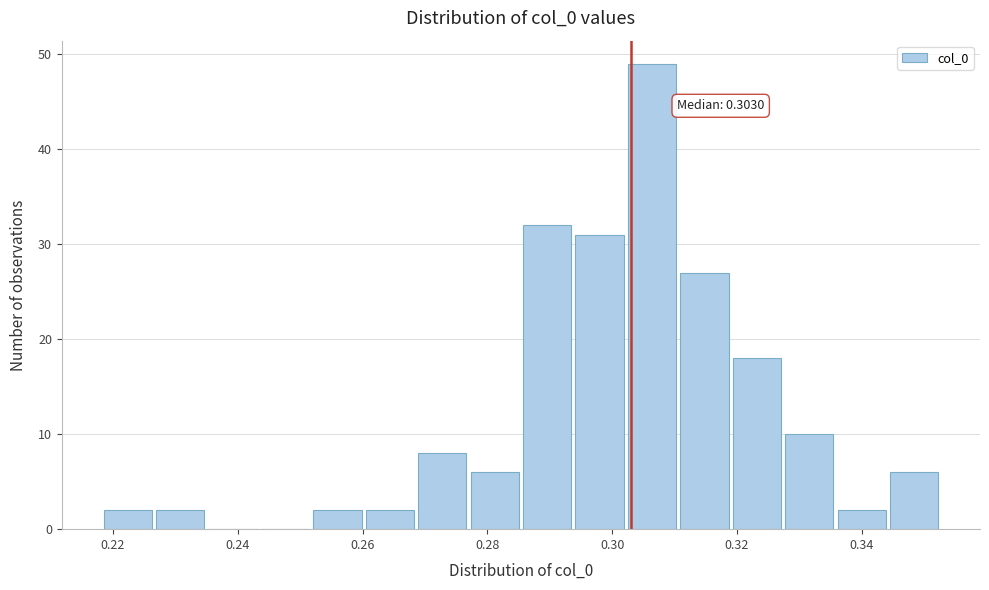

Over which range of the x-axis is the bar tallest?

0.302 to 0.310